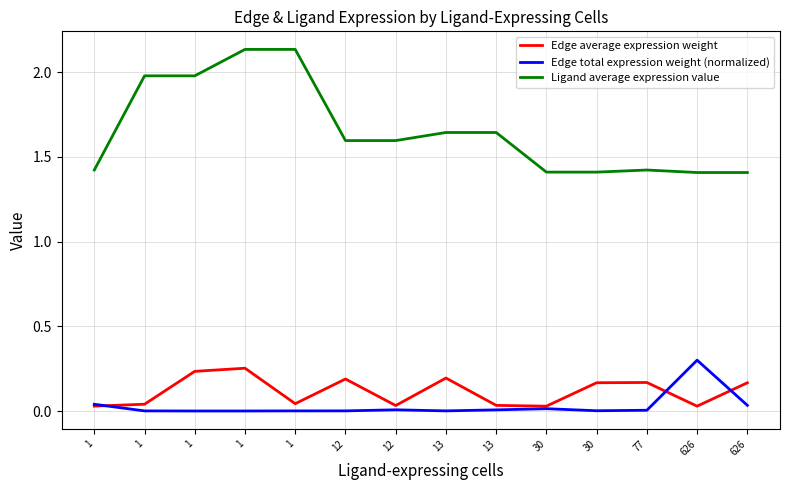

Which series has the widest spread of values?

Ligand average expression value